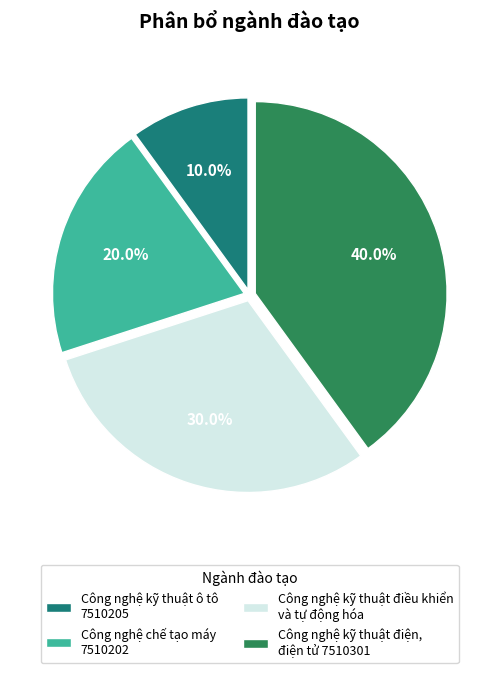

Does Công nghệ kỹ thuật điện, điện tử 7510301 account for over 50% of the chart?

No